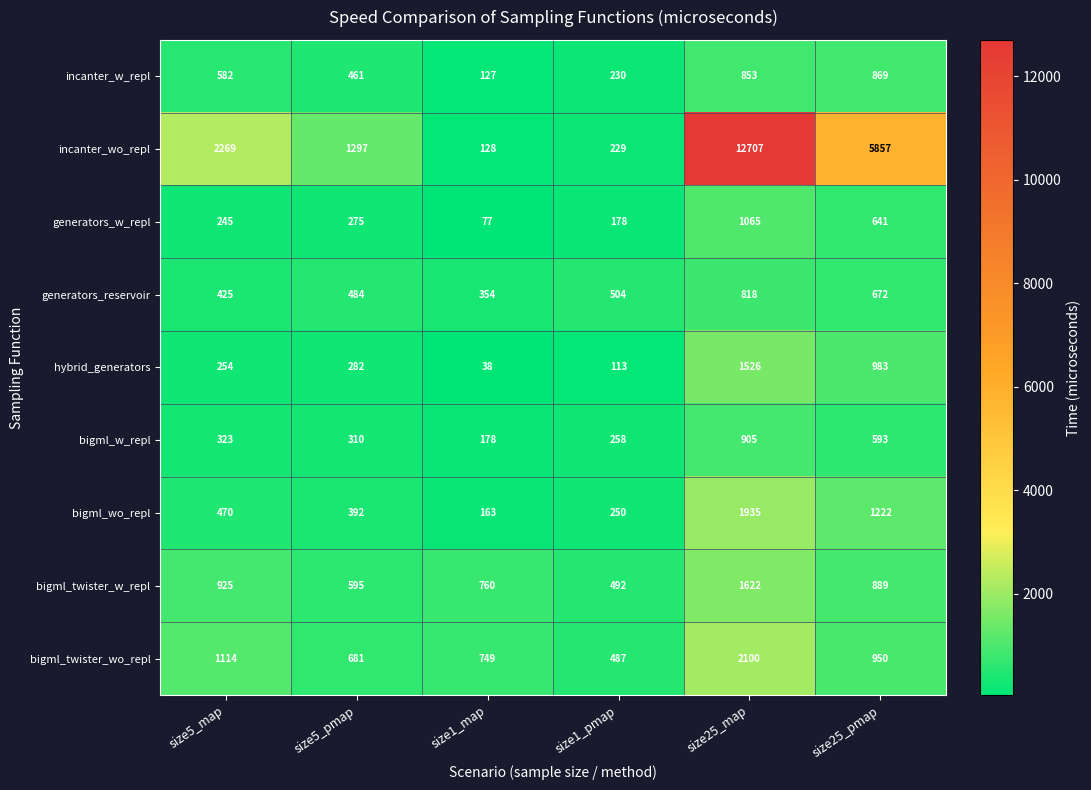

Which series has the widest spread of values?

incanter_wo_repl